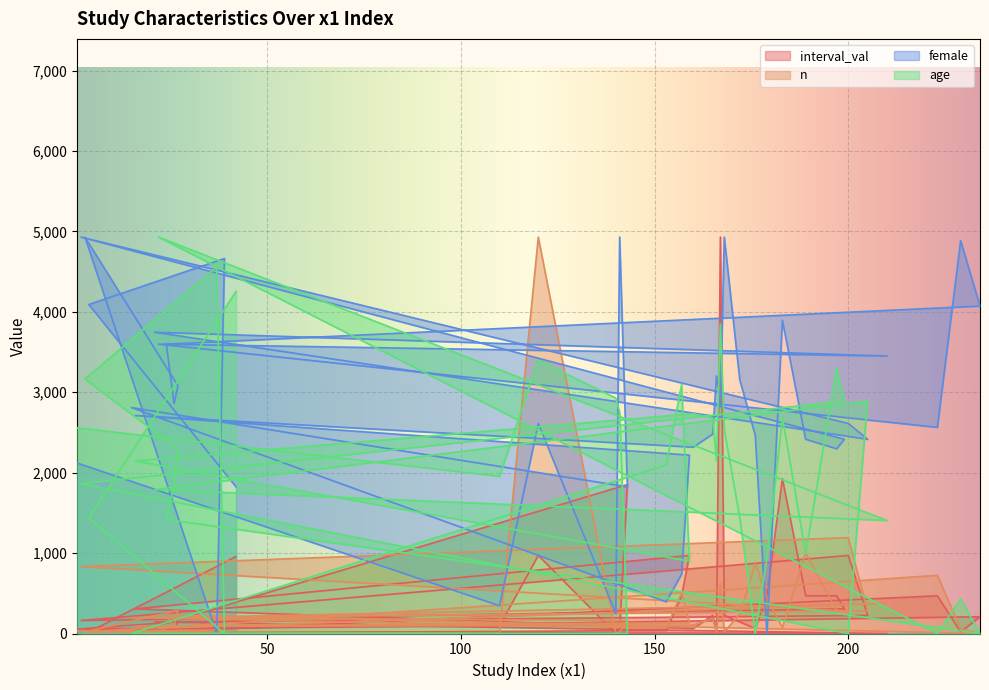

What is the difference between the maximum and second lowest values in the interval_val series?

4929.4